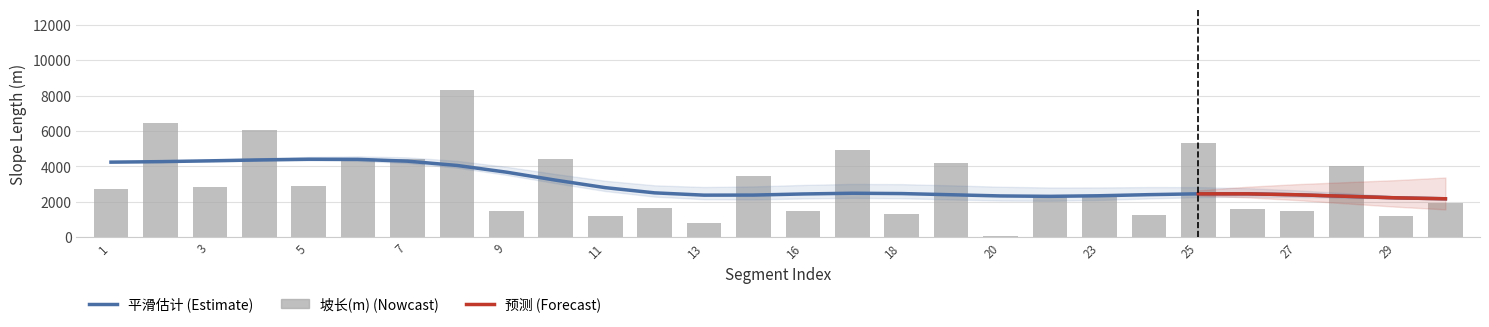

Is it true that the value at 6 is 4300?

True